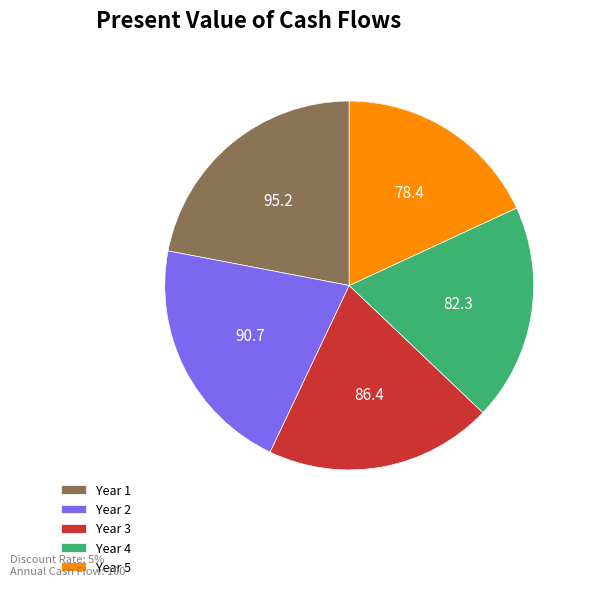

Approximately how many times larger is the value at Year 1 compared to Year 5?

1.2